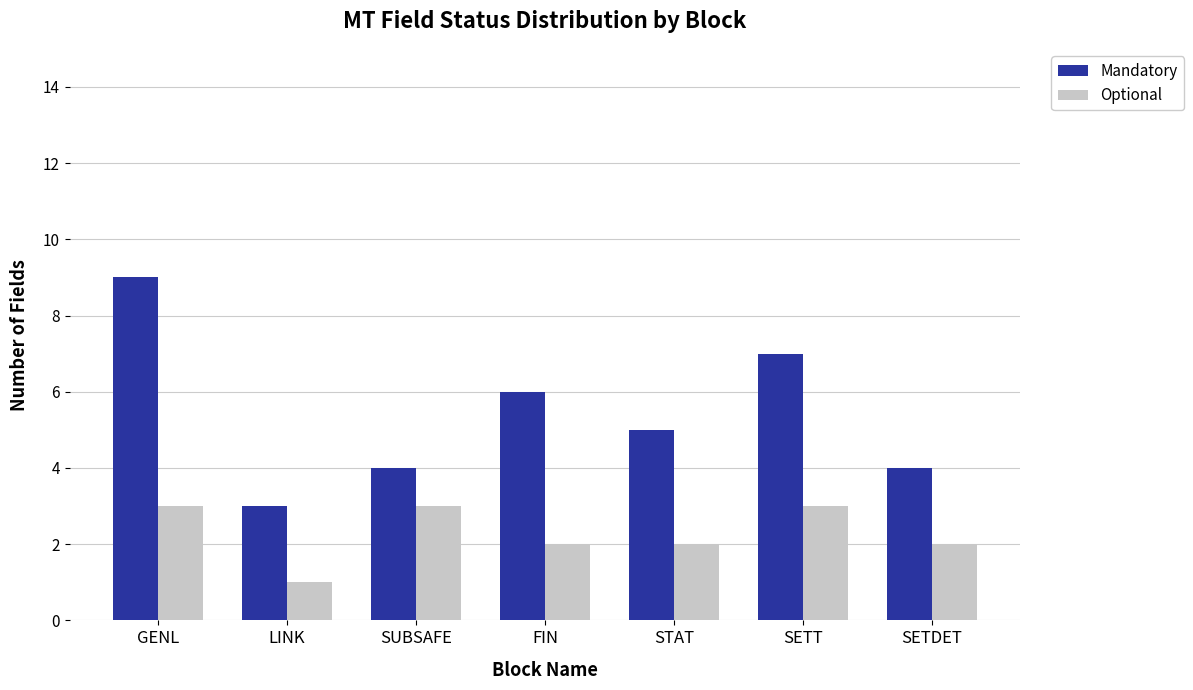

What is the label of the 2nd bar from the right?

SETT